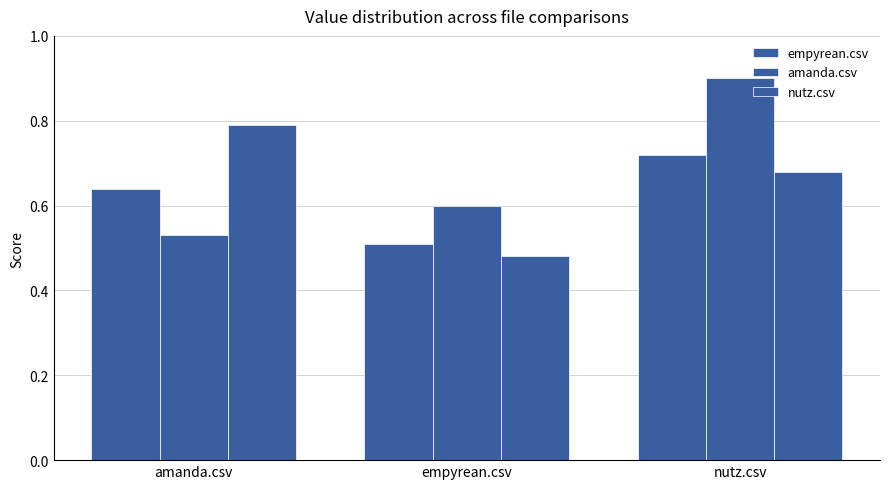

How many bars are there in each group?

3